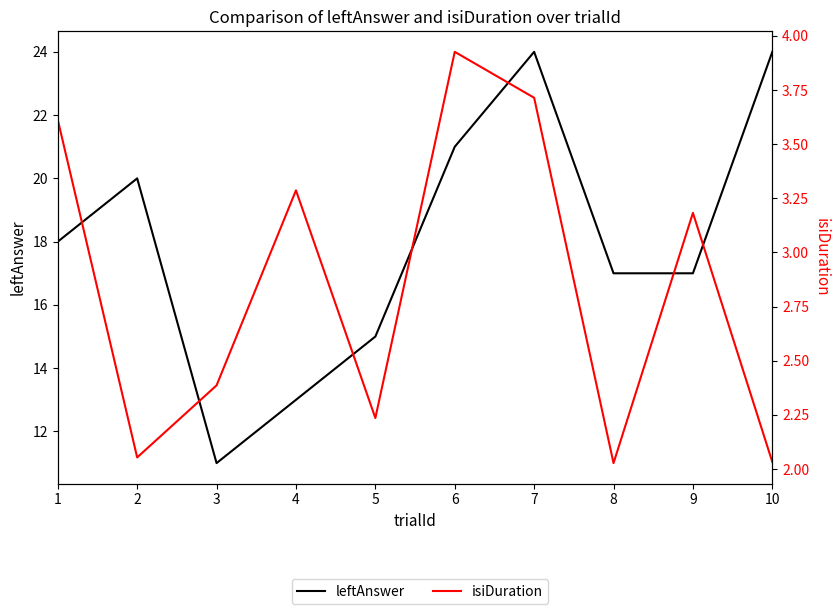

Reading left to right, what are all the values shown in this chart?

leftAnswer: 18.0	20.0	11.0	13.0	15.0	21.0	24.0	17.0	17.0	24.0
isiDuration: 3.6	2.1	2.4	3.3	2.2	3.9	3.7	2.0	3.2	2.0